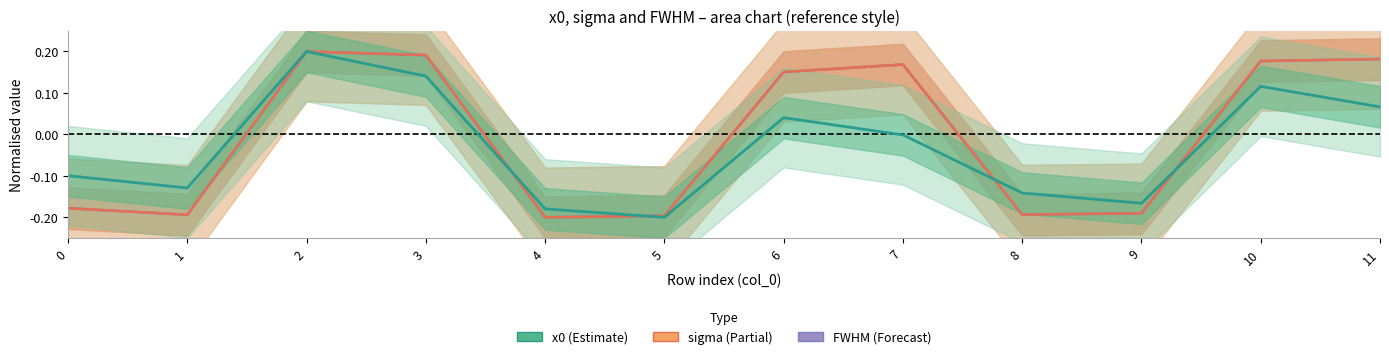

Reading left to right, transcribe all the data shown in this chart.

FWHM: -0.2	-0.2	0.2	0.2	-0.2	-0.2	0.2	0.2	-0.2	-0.2	0.2	0.2
sigma: -0.2	-0.2	0.2	0.2	-0.2	-0.2	0.2	0.2	-0.2	-0.2	0.2	0.2
x0: -0.1	-0.1	0.2	0.1	-0.2	-0.2	0.0	-0.0	-0.1	-0.2	0.1	0.1